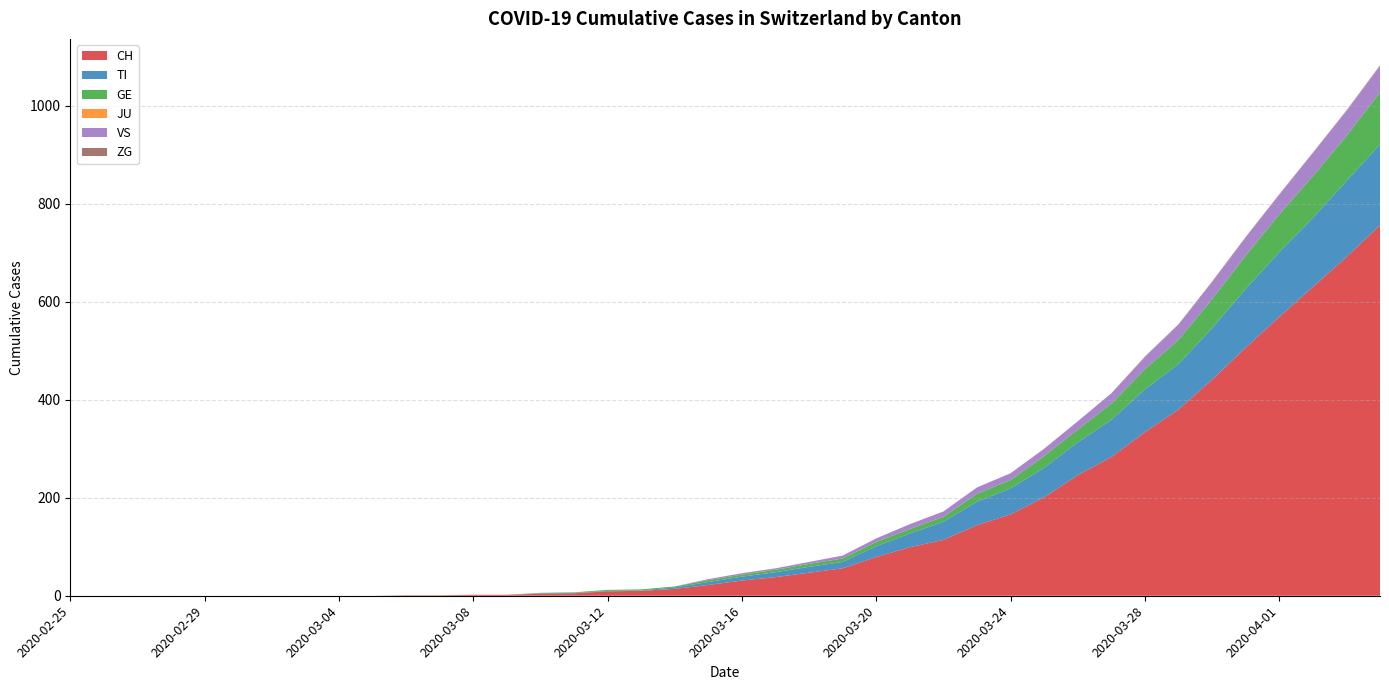

Reading right to left, what are all the values shown in this chart?

CH: 756	691	630	569	506	441	380	334	283	246	201	166	144	114	99	79	56	47	38	31	22	14	10	9	5	4	2	2	1	1	0	0	0	0	0	0	0	0	0	0
TI: 165	155	141	132	120	105	93	87	76	67	60	53	48	37	28	22	13	12	10	8	6	3	1	1	1	1	0	0	0	0	0	0	0	0	0	0	0	0	0	0
GE: 106	92	85	77	68	59	49	41	33	26	24	17	16	10	9	9	7	6	5	4	4	2	2	2	1	1	0	0	0	0	0	0	0	0	0	0	0	0	0	0
JU: 0	0	0	0	0	0	0	0	0	0	0	0	0	0	0	0	0	0	0	0	0	0	0	0	0	0	0	0	0	0	0	0	0	0	0	0	0	0	0	0
VS: 53	51	47	40	37	35	31	25	21	17	15	14	13	11	10	7	6	4	3	3	2	0	0	0	0	0	0	0	0	0	0	0	0	0	0	0	0	0	0	0
ZG: 2	1	1	1	1	1	1	1	0	0	0	0	0	0	0	0	0	0	0	0	0	0	0	0	0	0	0	0	0	0	0	0	0	0	0	0	0	0	0	0